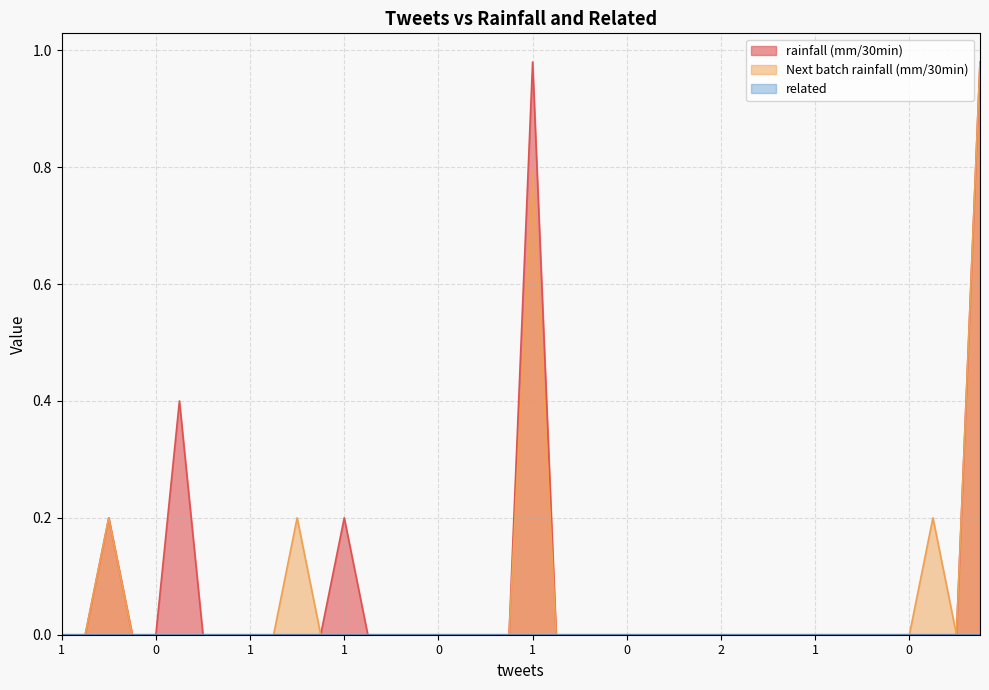

What is the sum of all rainfall (mm/30min) values?

2.8